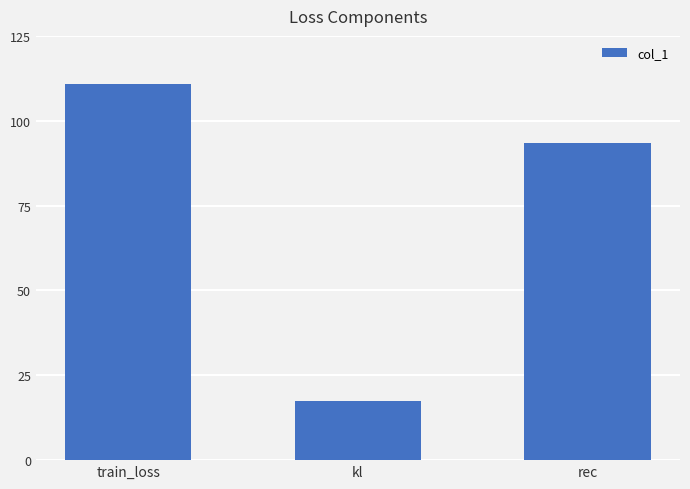

What is the sum of the values at kl and train_loss?

128.1